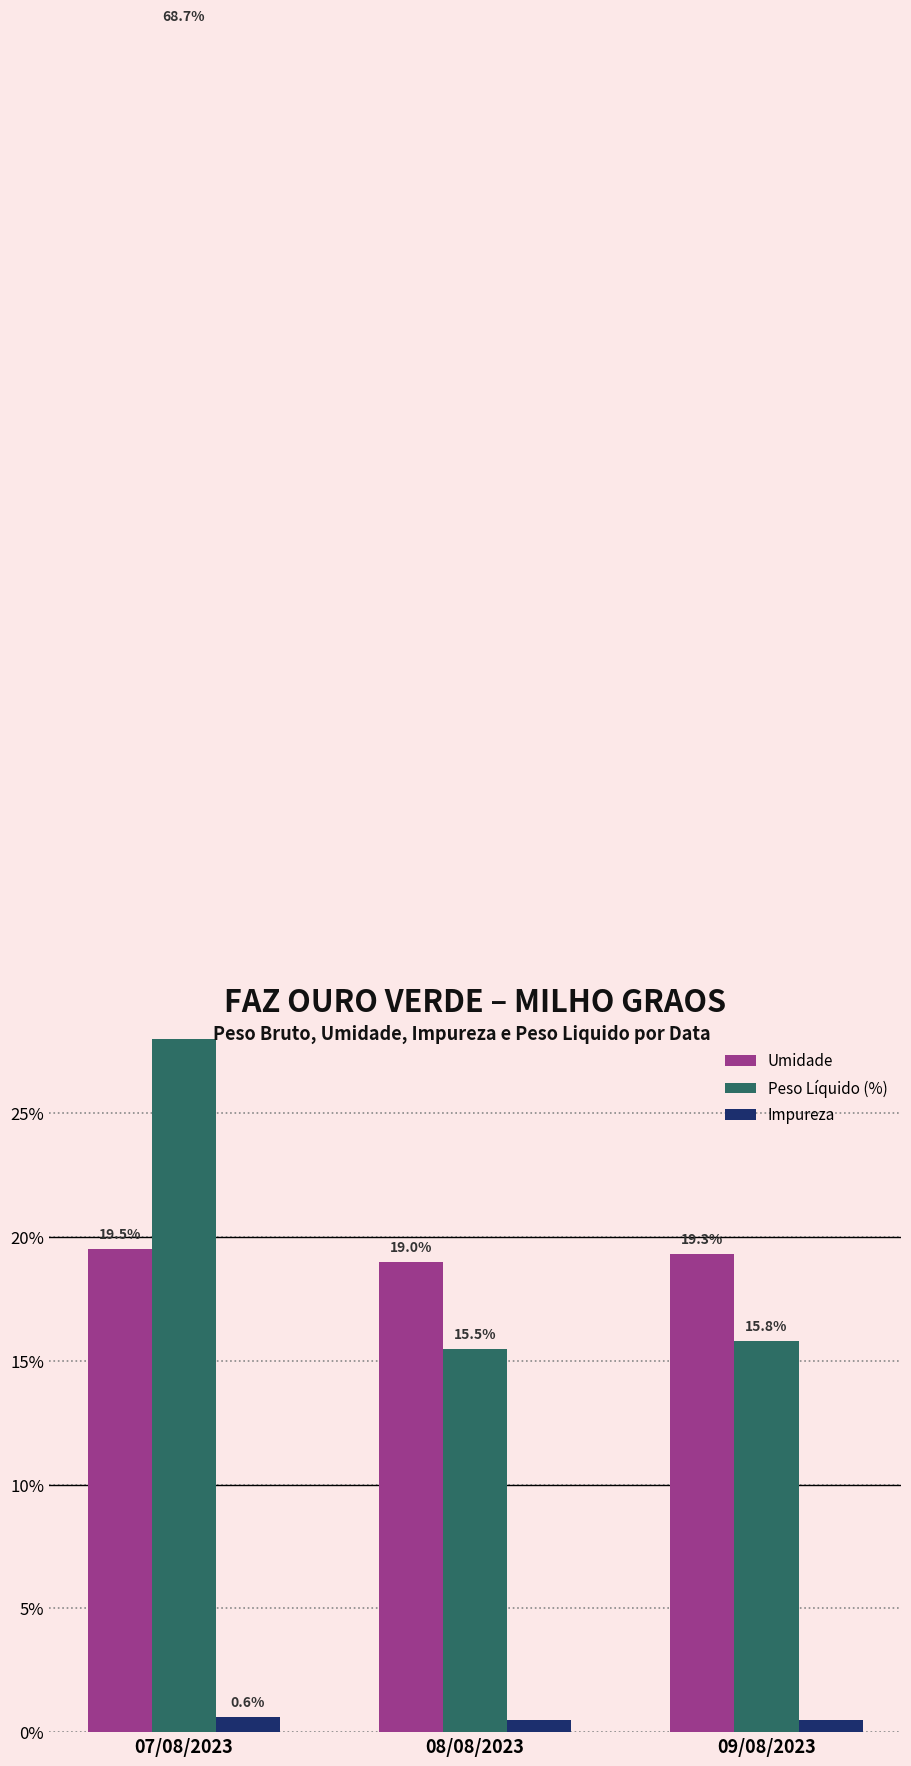

What is the total value across all series at 09/08/2023?

35.6